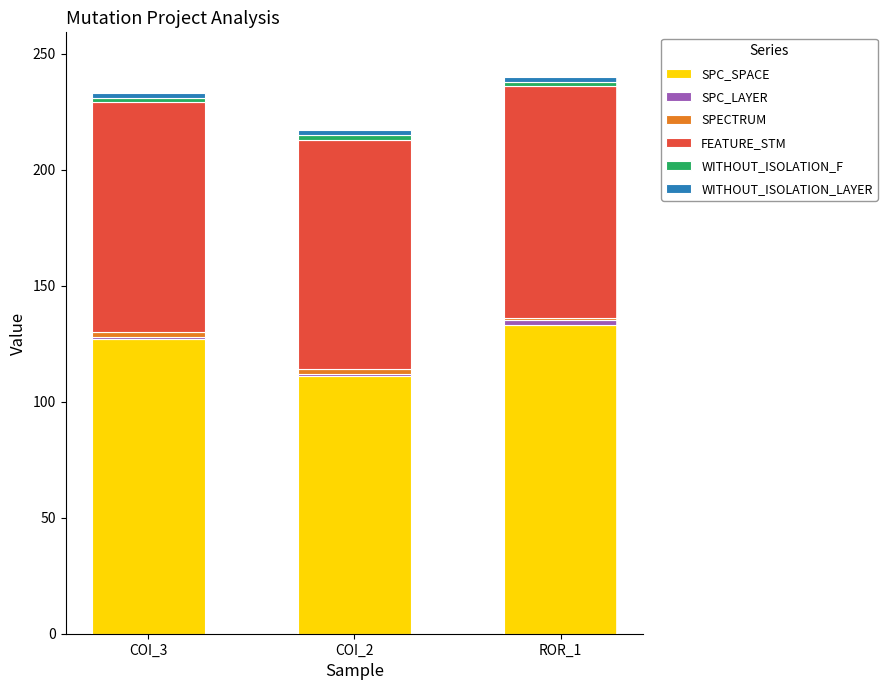

What is the difference between the maximum and minimum values in the SPC_SPACE series?

22